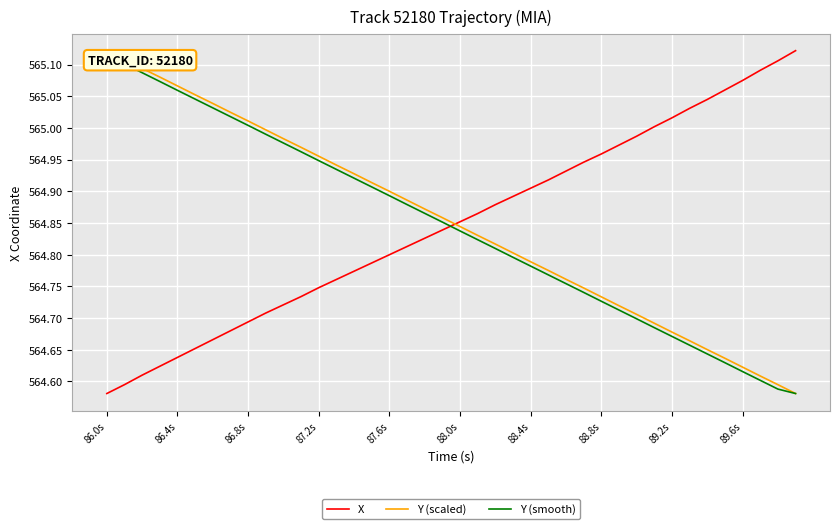

True or false: X and Y (scaled) cross at least once.

True